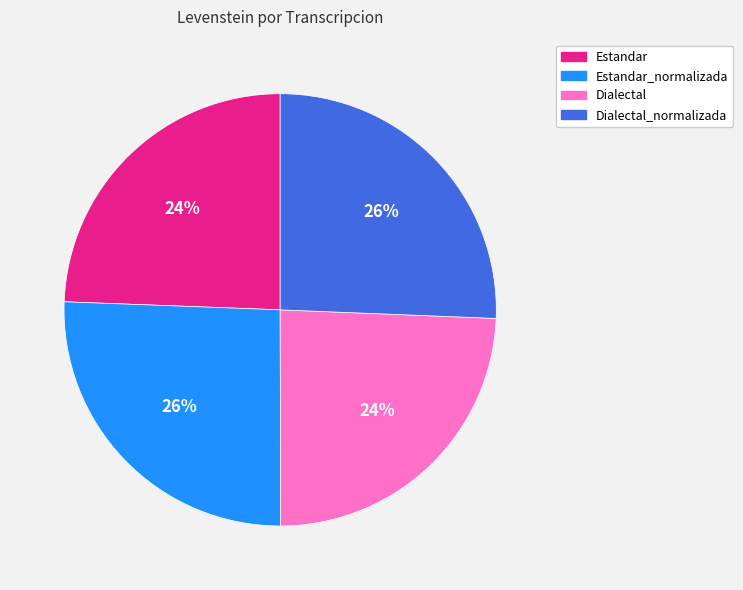

Is it true that Dialectal is 24% of the pie?

True